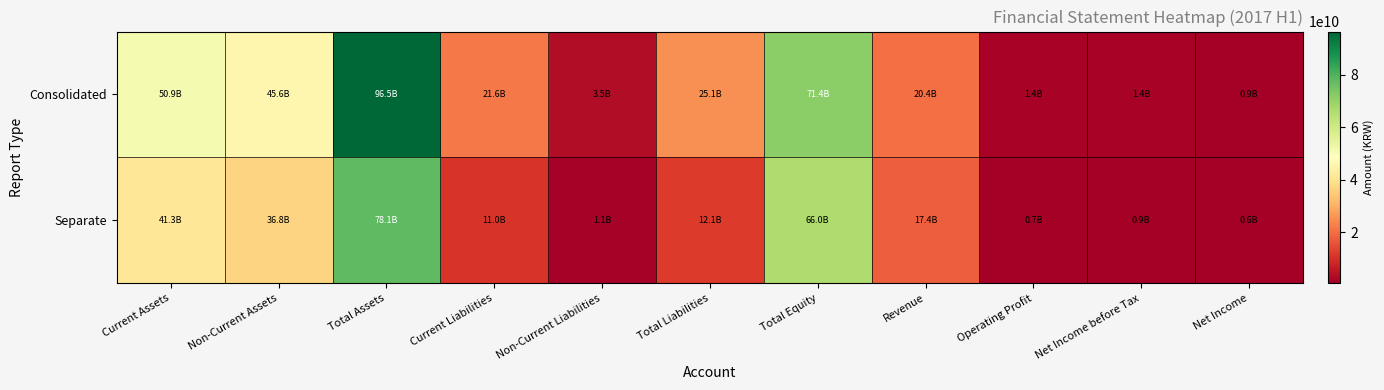

At which category is the sum across all series the highest?

Total Assets